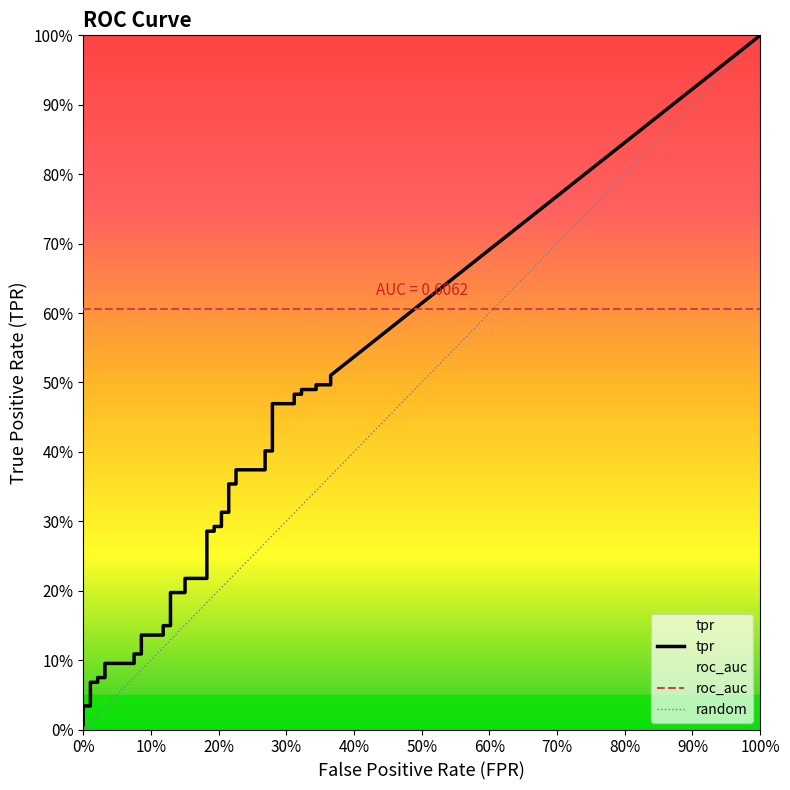

What is the spread (max minus min) of values at 33?

0.2